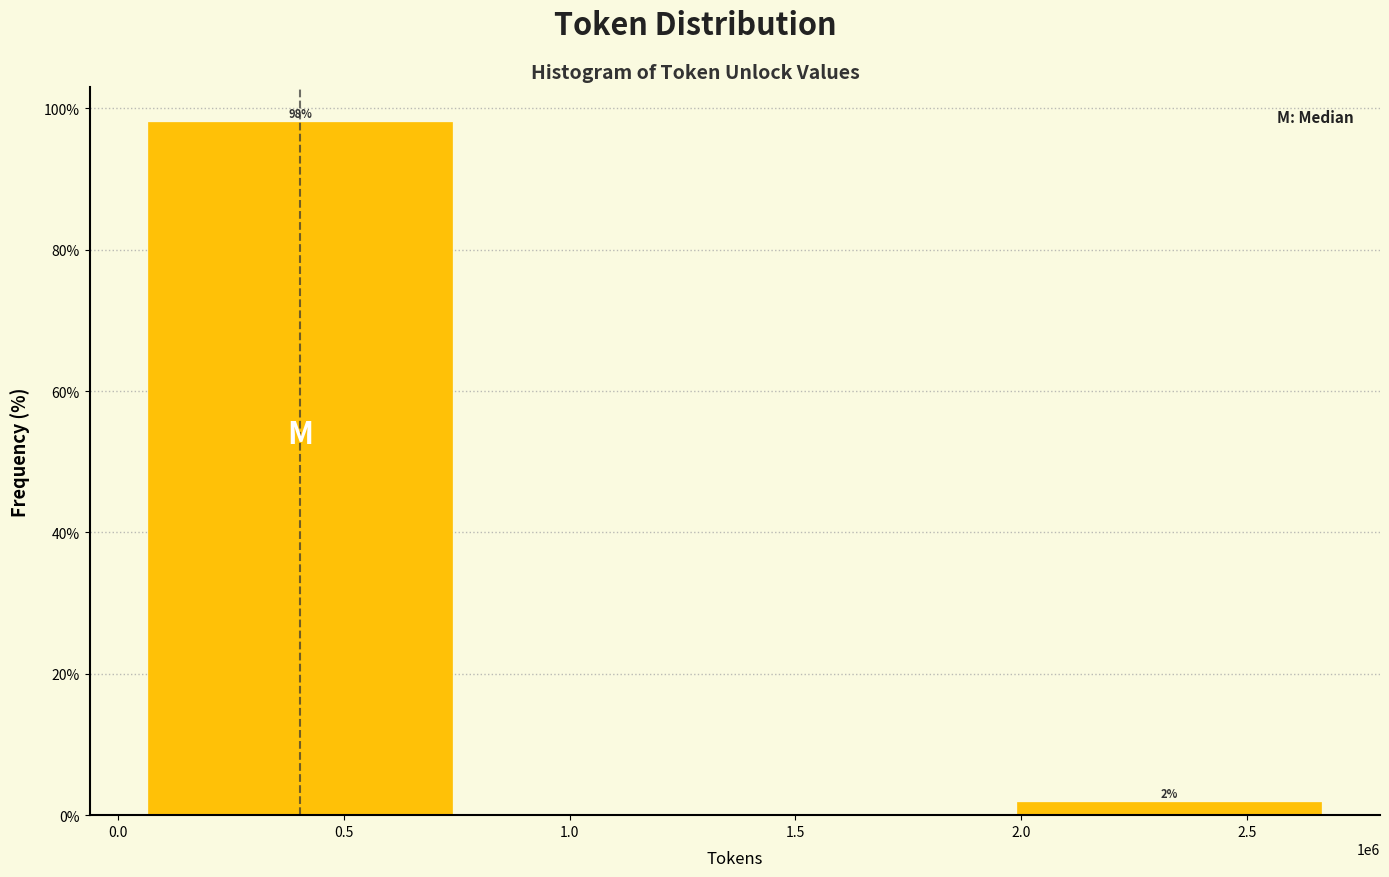

True or false: the data shows 151.1 at 0.5.

False